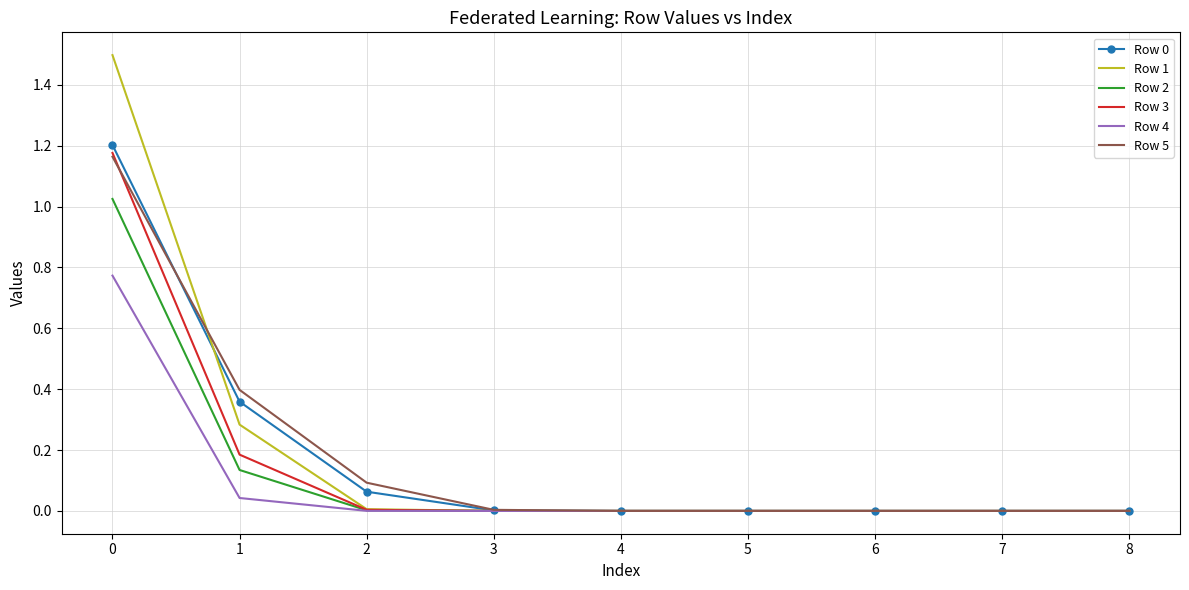

What is the maximum value for Row 1?

1.5